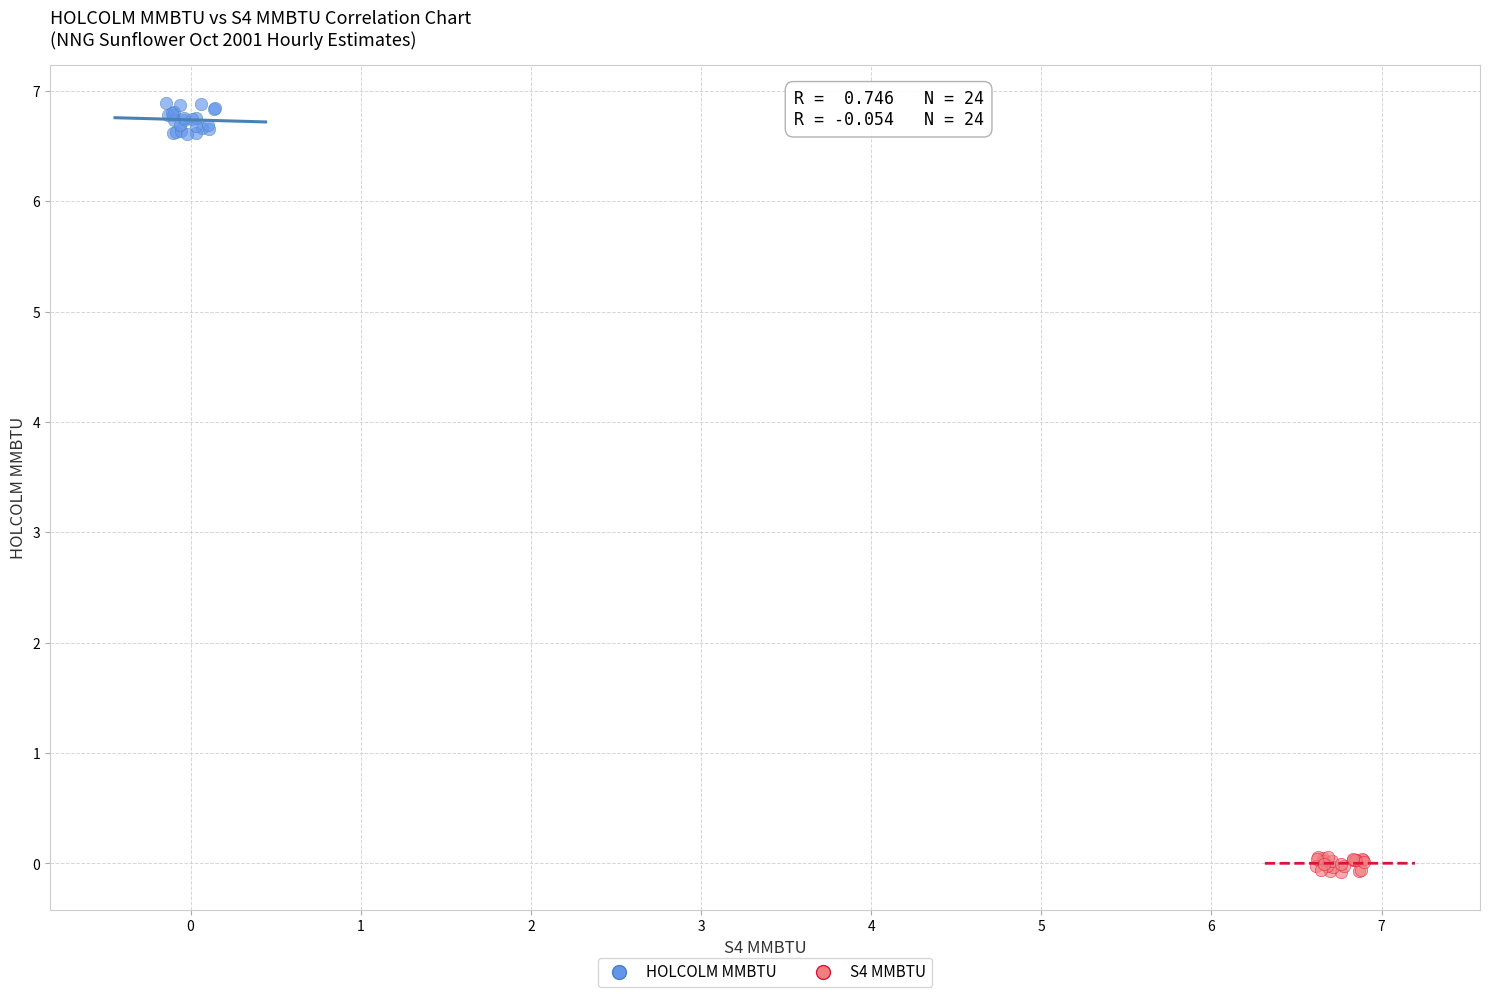

What are all the series names shown in the legend?

HOLCOLM MMBTU, S4 MMBTU